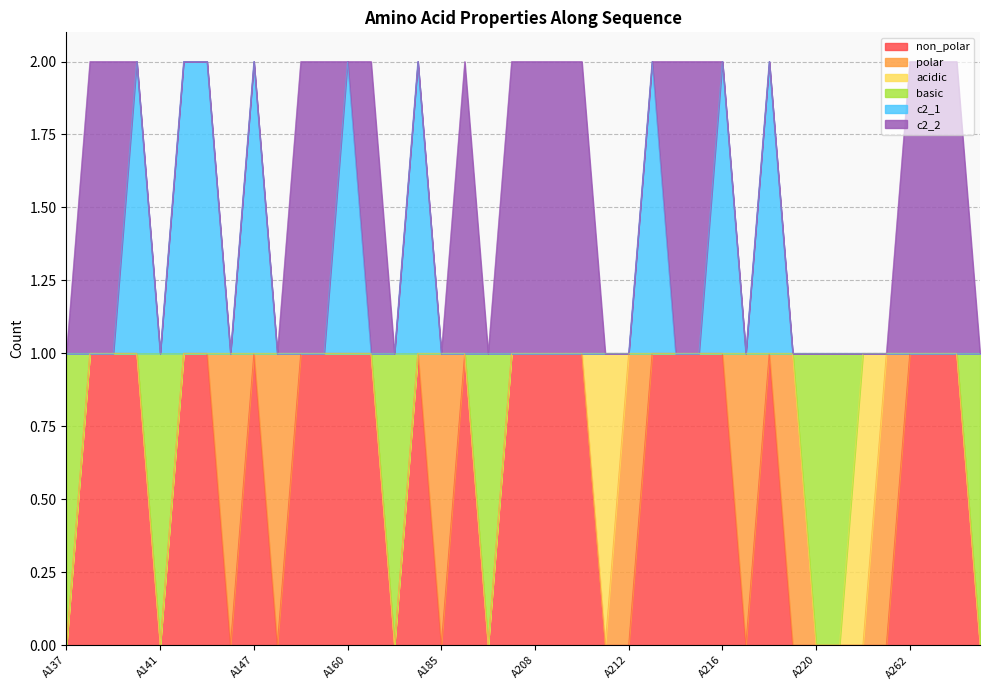

True or false: c2_1 has a value of 0 at A185.

False